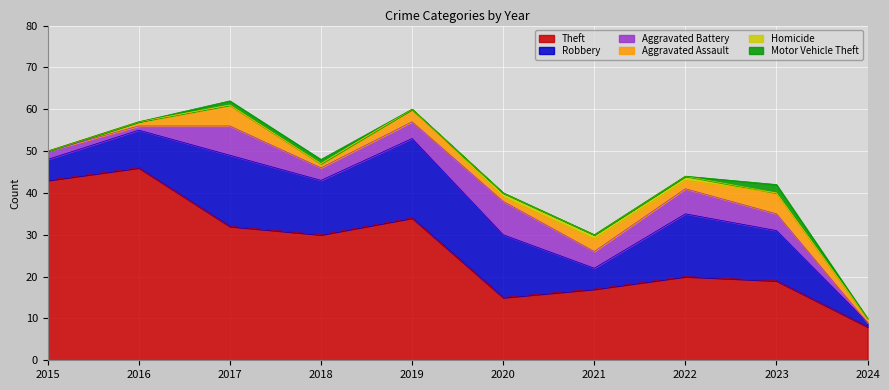

What are all the series names shown in the legend?

Theft, Robbery, Aggravated Battery, Aggravated Assault, Homicide, Motor Vehicle Theft